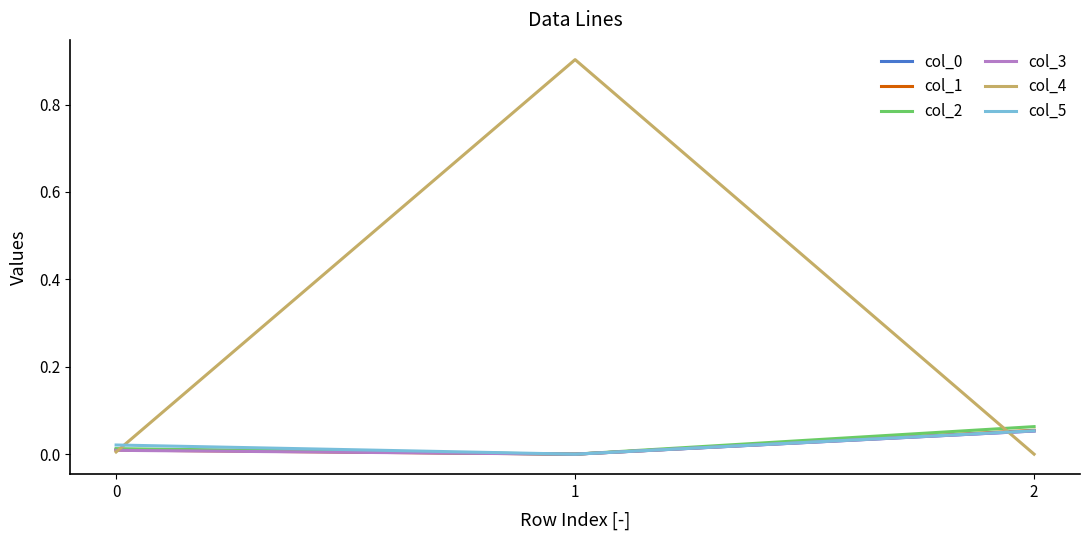

What is the maximum value shown in the chart?

0.9